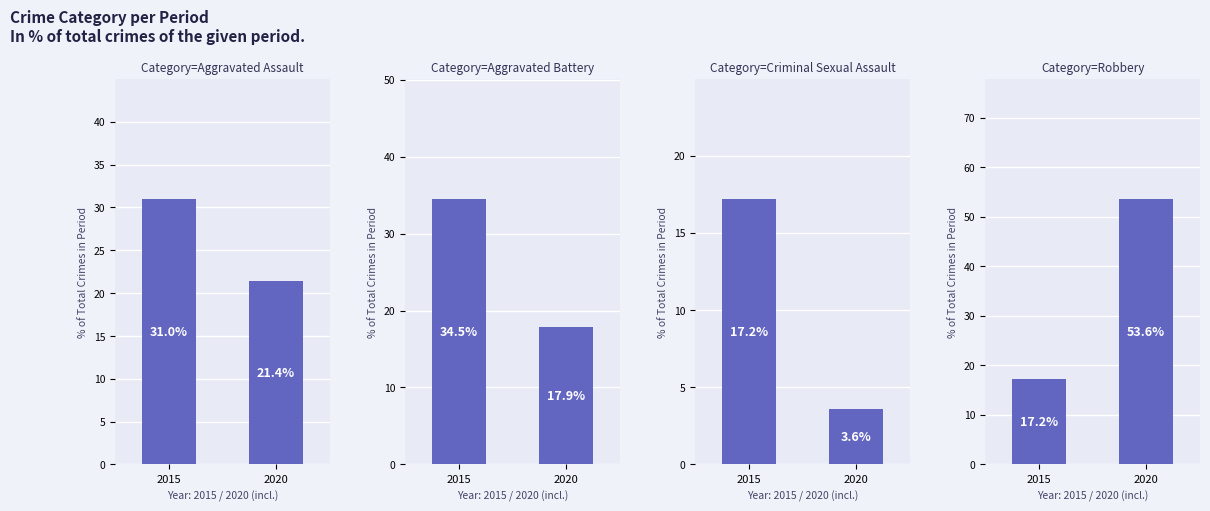

What is the difference between the Robbery values at 2015 and 2020?

36.4